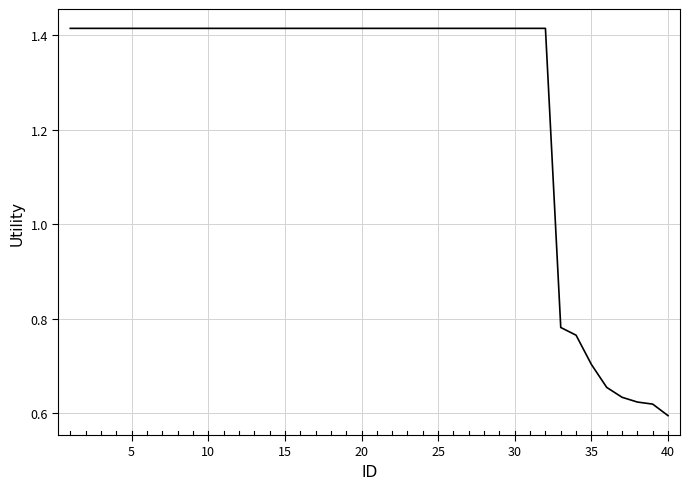

Reading left to right, list all the values displayed in this chart.

1.4	1.4	1.4	1.4	1.4	1.4	1.4	1.4	1.4	1.4	1.4	1.4	1.4	1.4	1.4	1.4	1.4	1.4	1.4	1.4	1.4	1.4	1.4	1.4	1.4	1.4	1.4	1.4	1.4	1.4	1.4	1.4	0.8	0.8	0.7	0.7	0.6	0.6	0.6	0.6